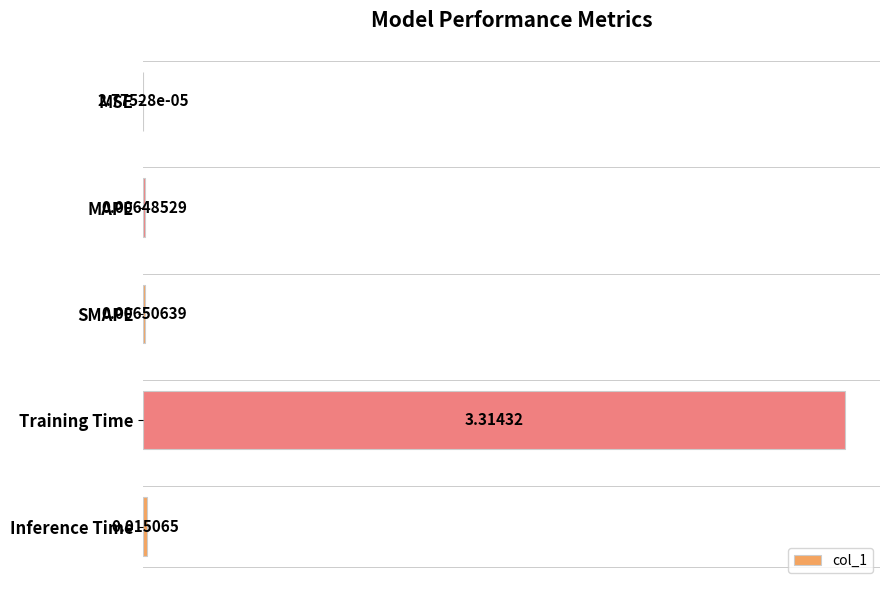

Are the bars grouped side by side (vs. stacked)?

No